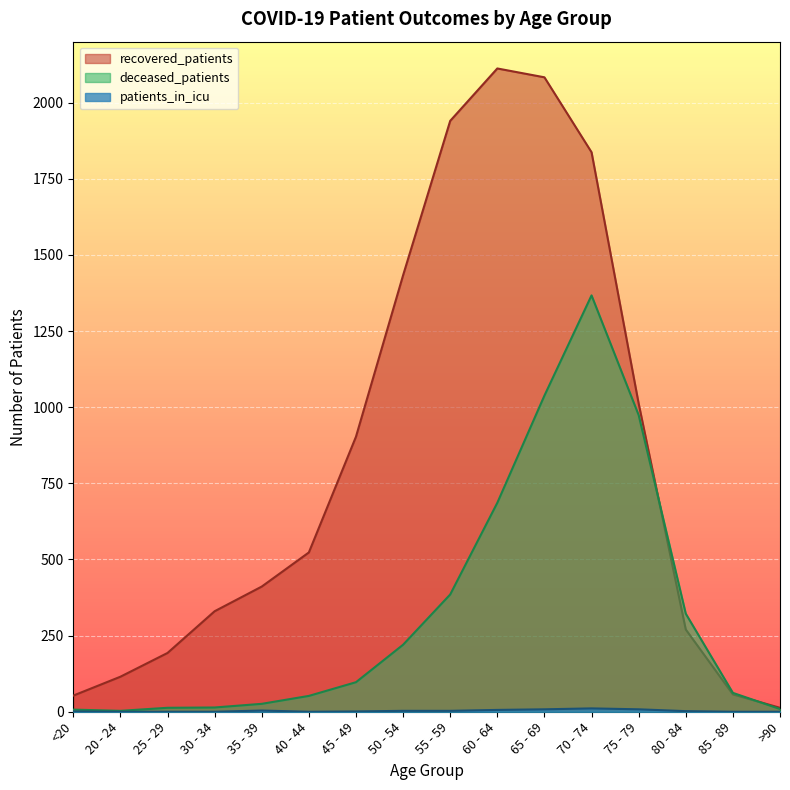

True or false: patients_in_icu and deceased_patients cross at least once.

False